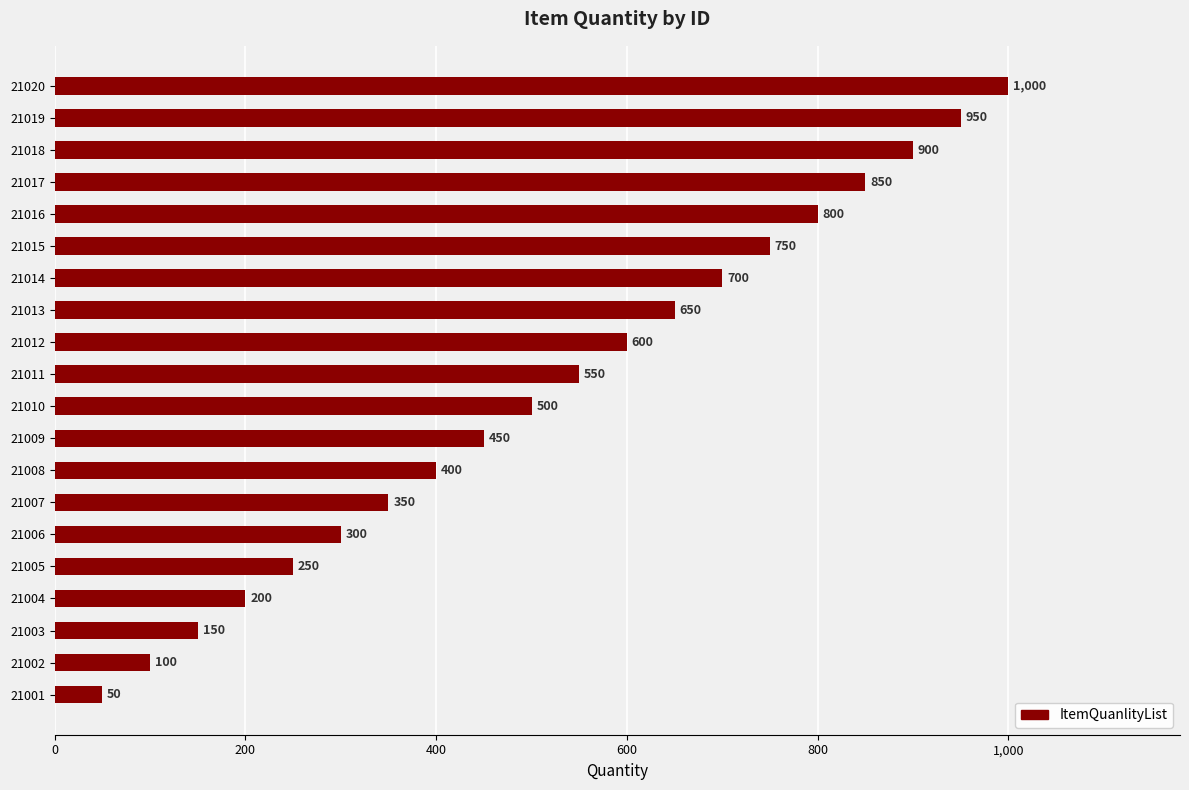

List the labels in order of value, smallest first.

21001, 21002, 21003, 21004, 21005, 21006, 21007, 21008, 21009, 21010, 21011, 21012, 21013, 21014, 21015, 21016, 21017, 21018, 21019, 21020